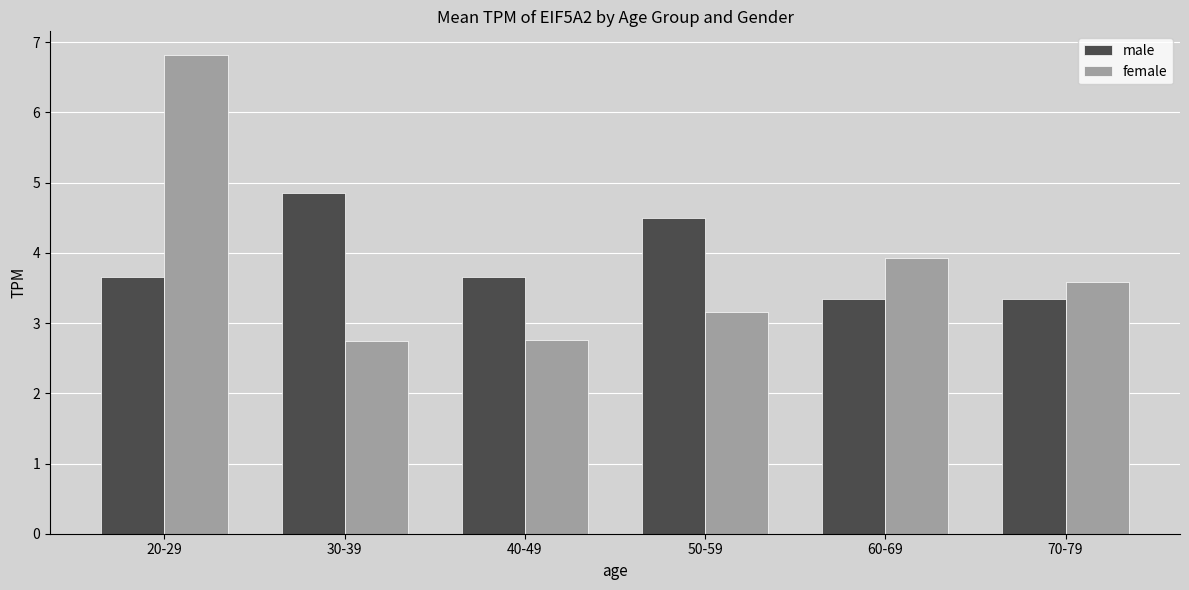

Where is female nearest to the value 4?

60-69